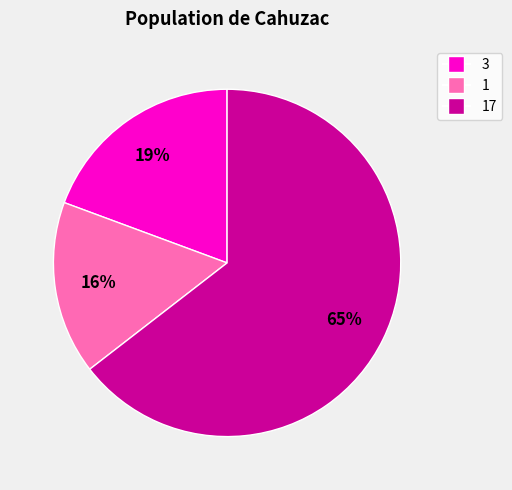

To the nearest percent, what is the average slice percentage?

33%